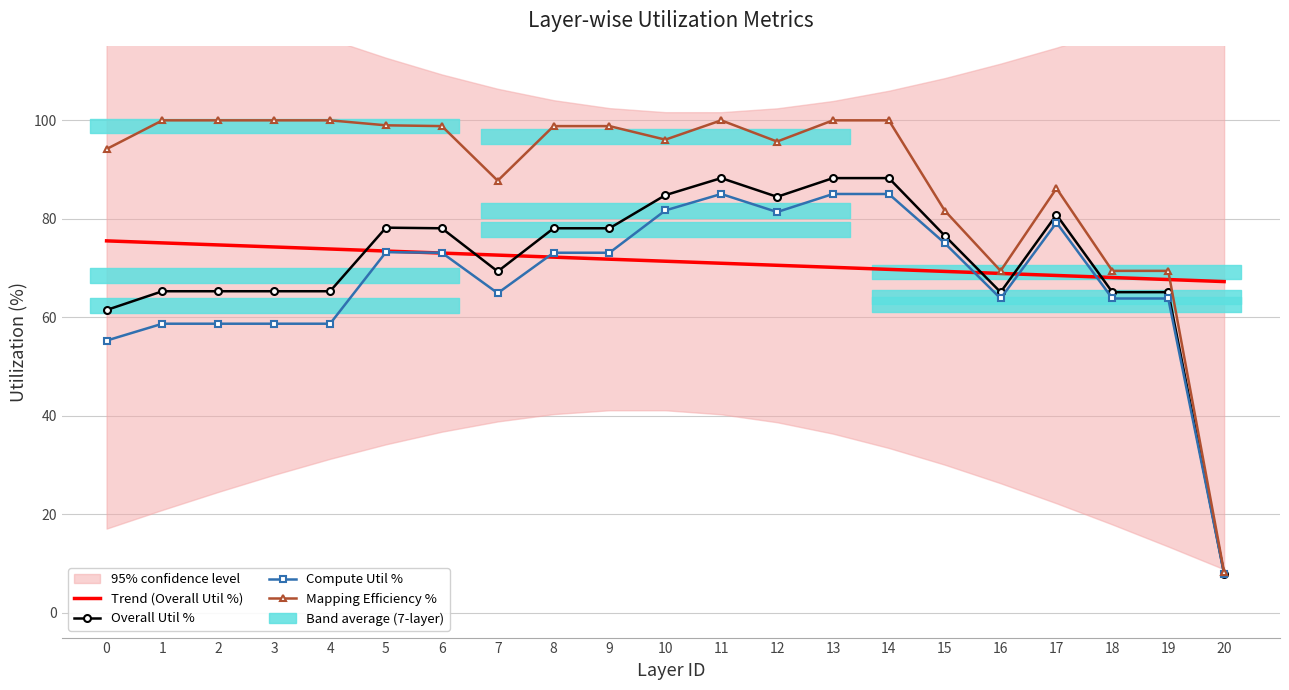

Which series changed the most between 13 and 20?

Mapping Efficiency %